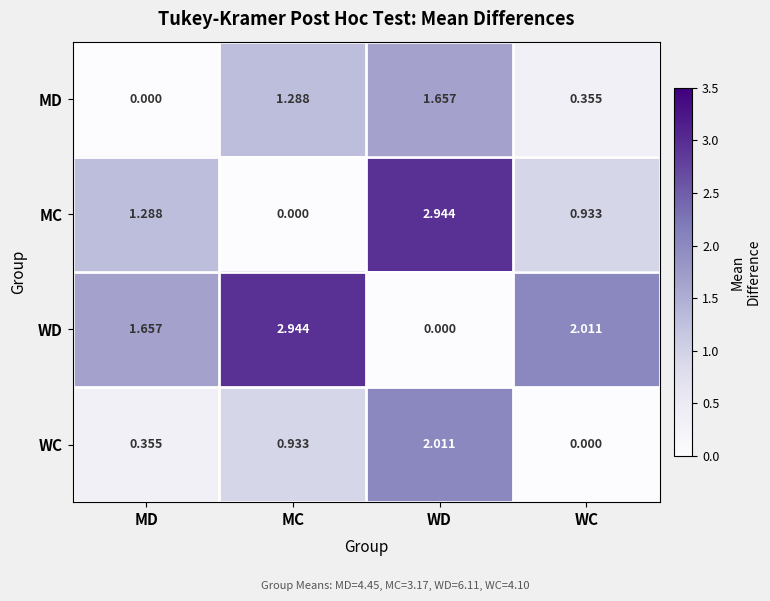

What is the total value across all series at WC?

3.3